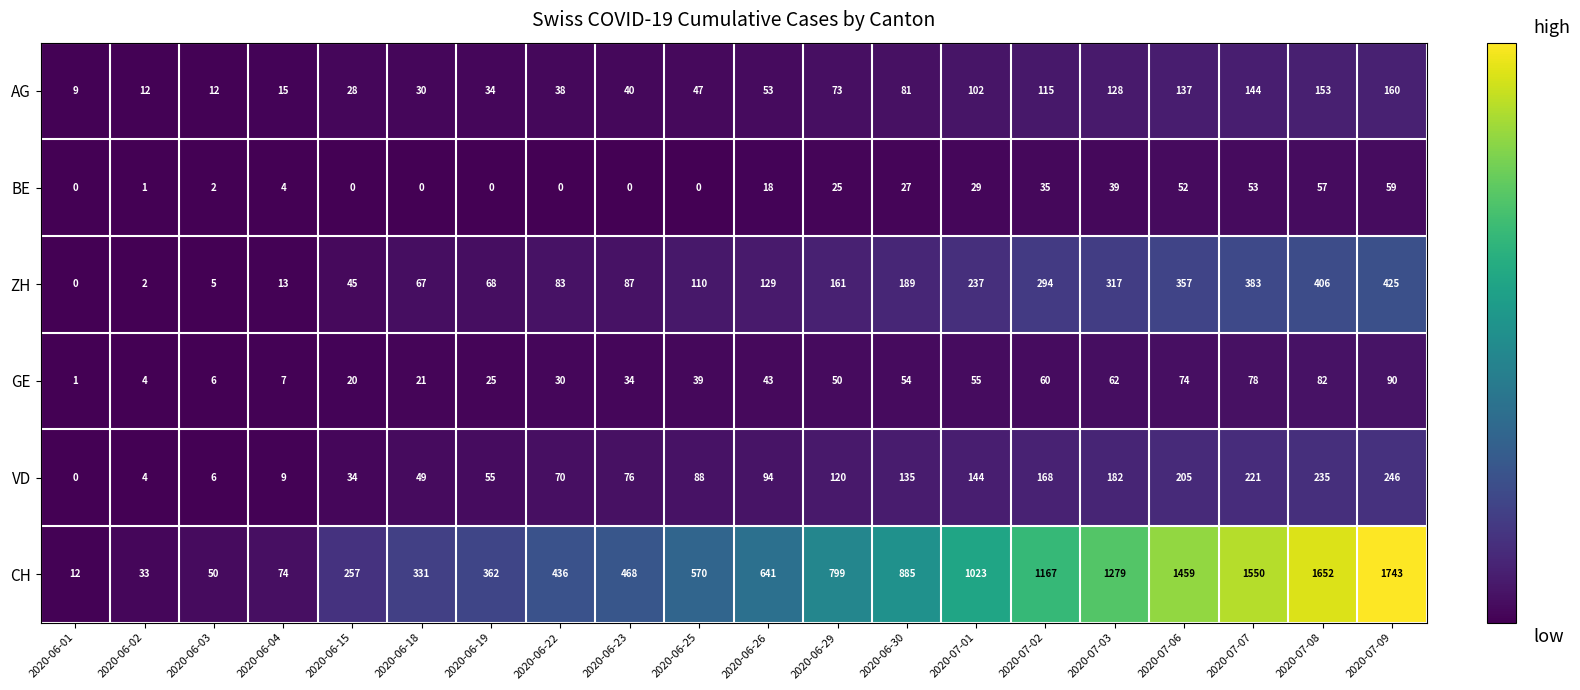

What is the approximate value of CH at 2020-07-07?

1550